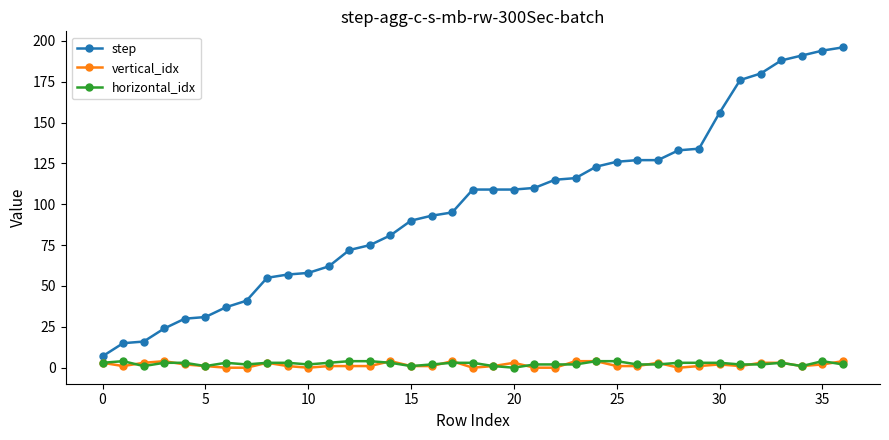

Which series has the largest range (max minus min)?

step